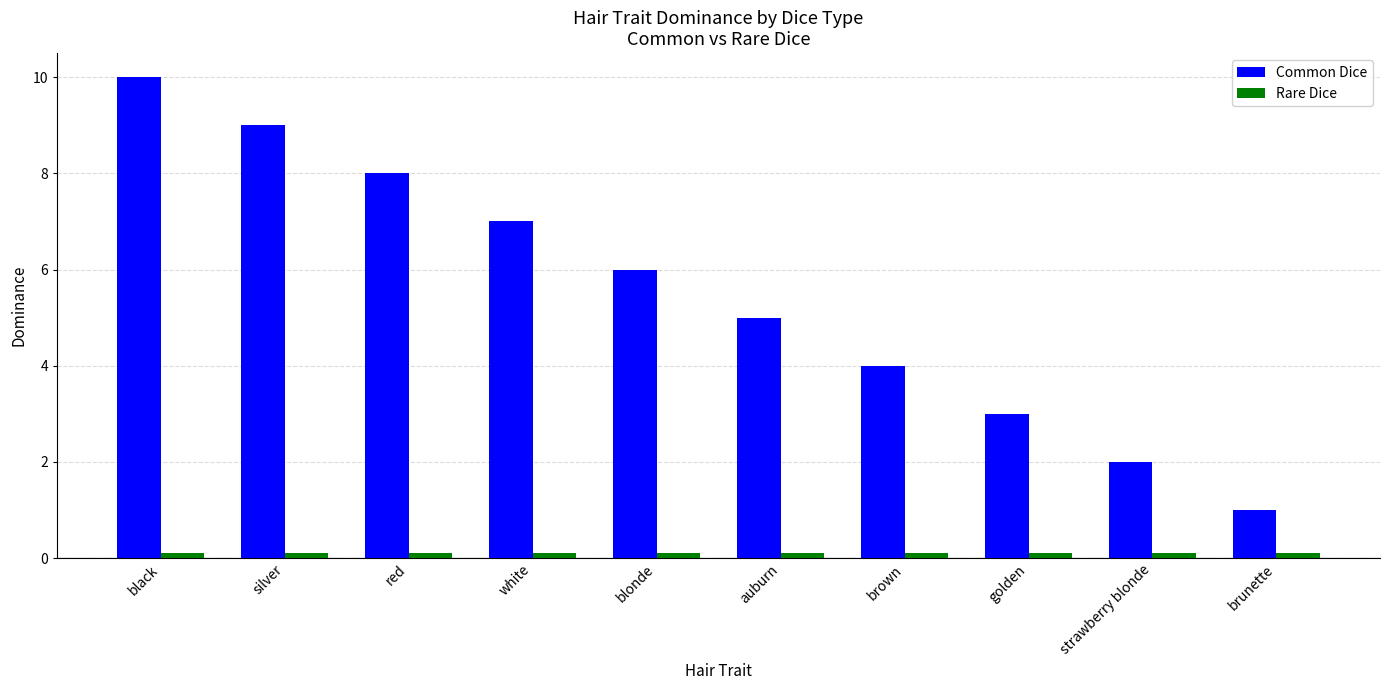

What is the difference between the Common Dice values at brunette and red?

7.0